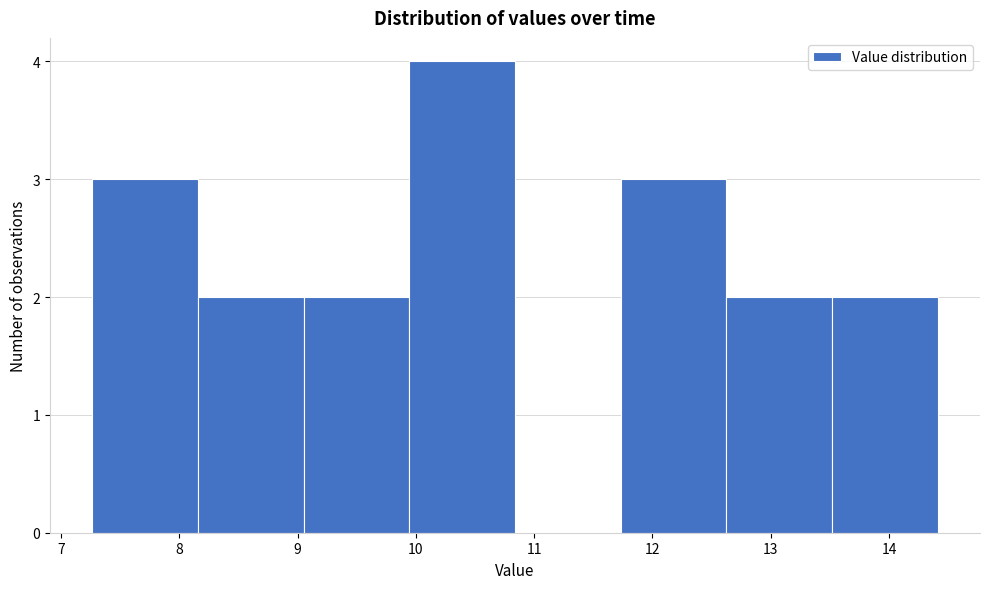

Reading left to right, list every bar in this chart as the range it spans on the x-axis followed by its height. Neither the bar edges nor the heights are printed on the chart, so give them approximately, as read against the axes.

7.3 to 8.2: 3
8.2 to 9.1: 2
9.1 to 9.9: 2
9.9 to 10.8: 4
10.8 to 11.7: 0
11.7 to 12.6: 3
12.6 to 13.5: 2
13.5 to 14.4: 2